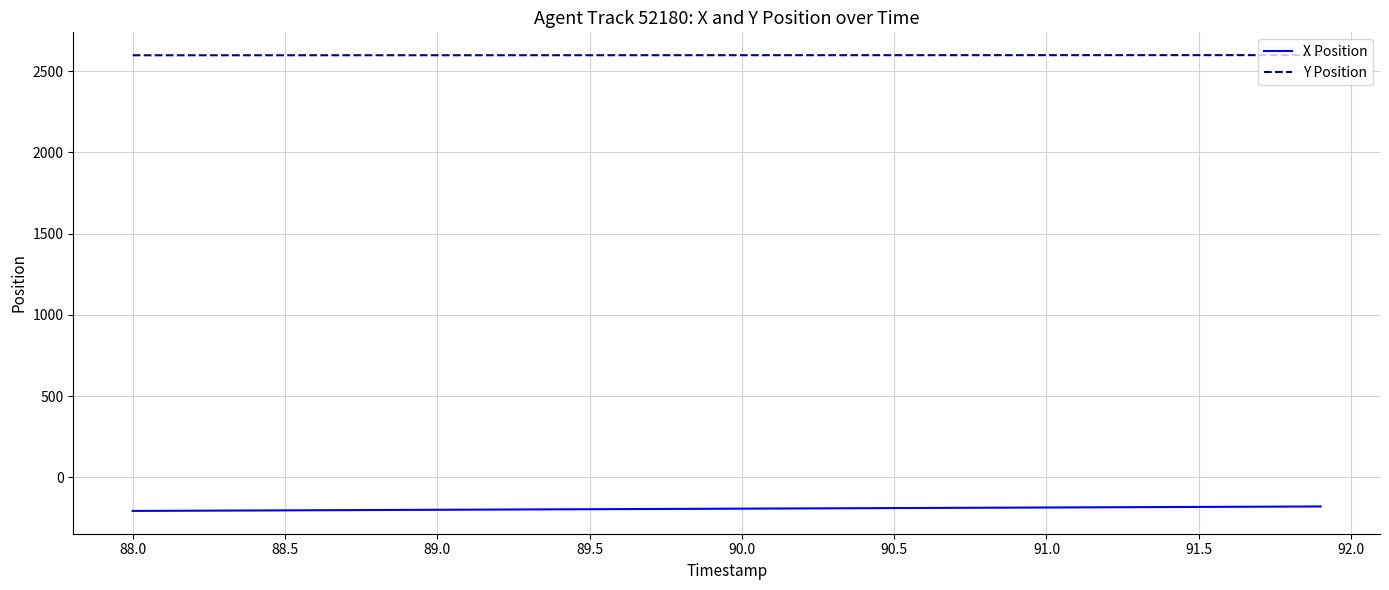

What is the lowest value of the X Position series?

-206.9